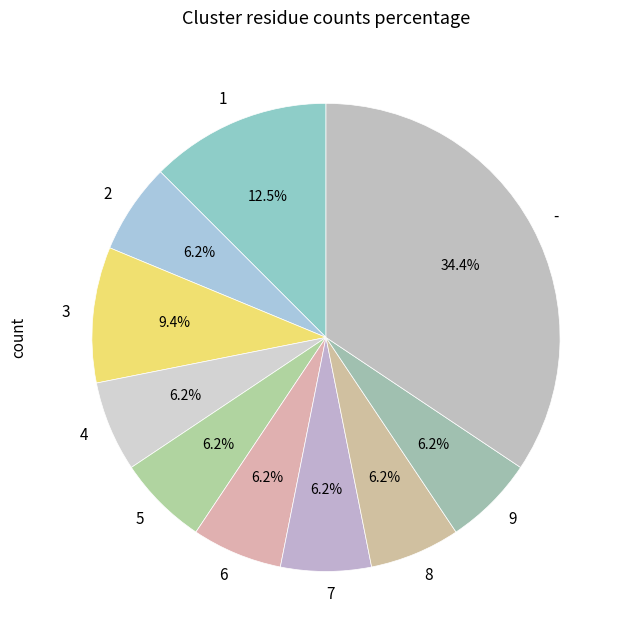

To the nearest percent, what is the combined percentage of 3 and 4?

16%